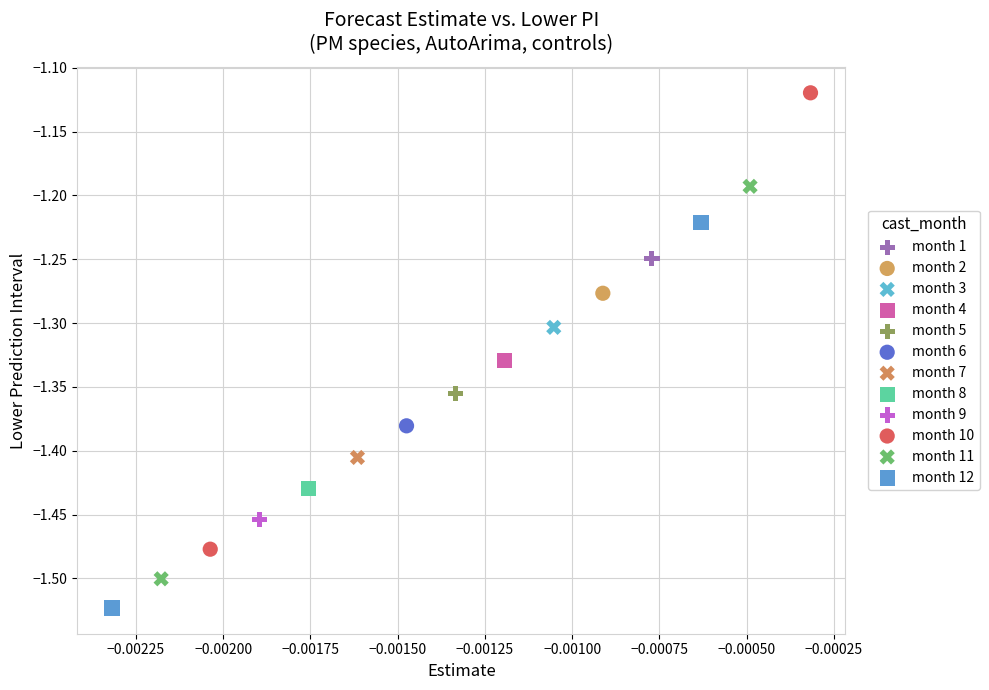

Which series contains the lowest Y value?

month 12